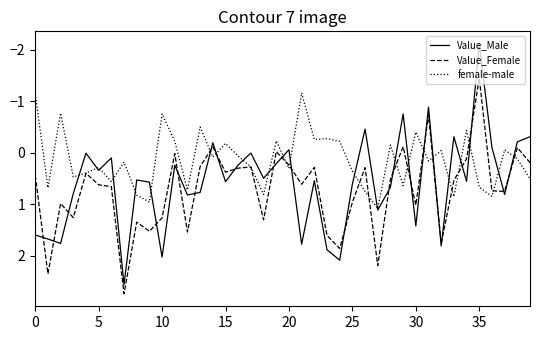

How many positive values does the female-male series have?

24